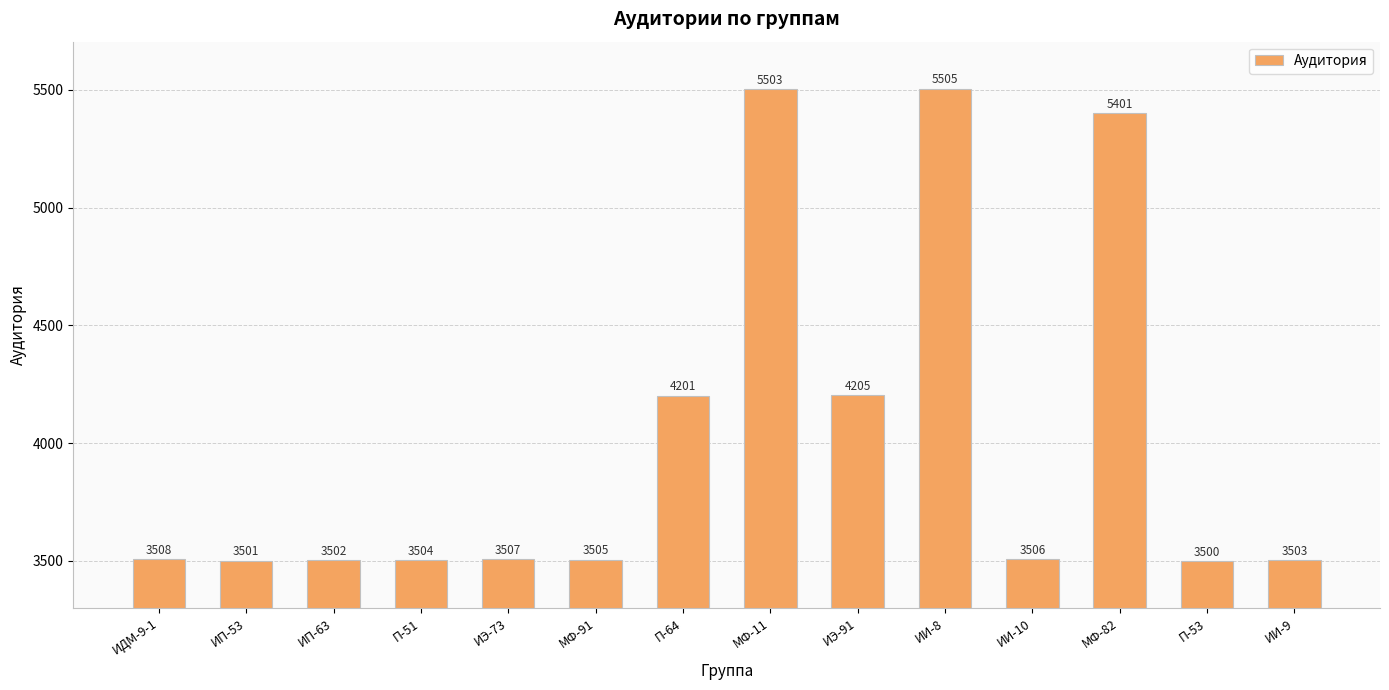

Which label corresponds to the largest value in the chart?

ИИ-8